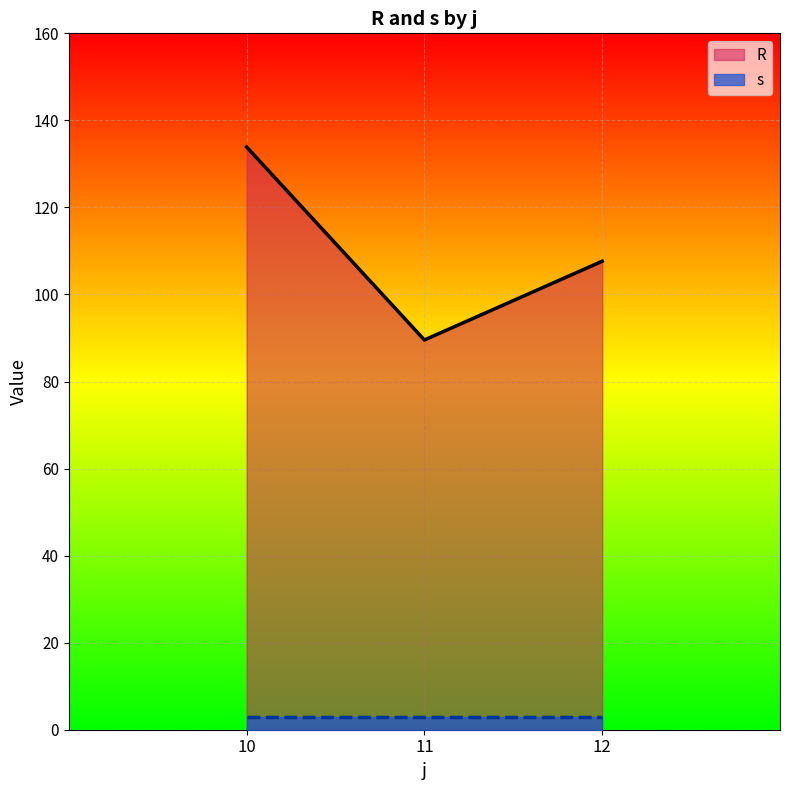

At which category does R reach its first local valley?

11